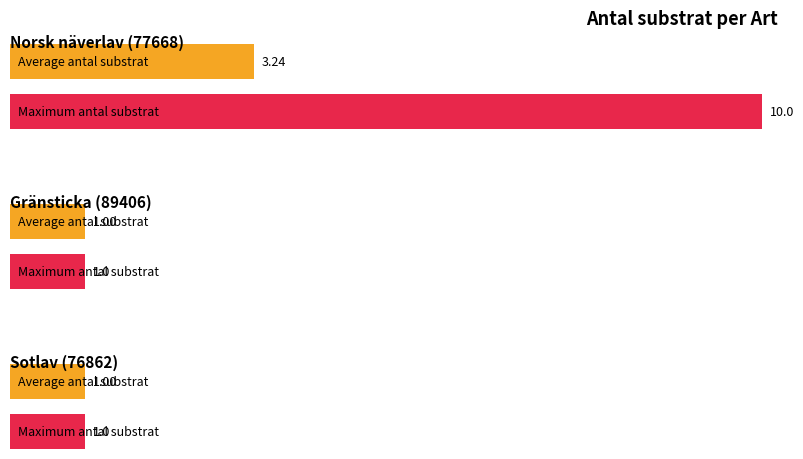

Which category has the lowest value across all series?

89406